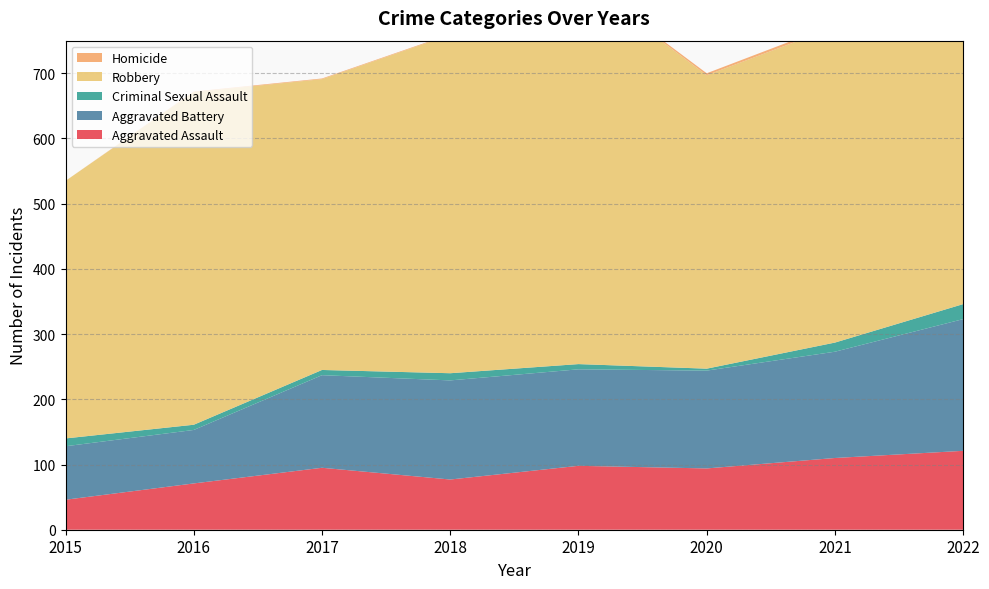

Reading right to left, transcribe all the data shown in this chart.

Aggravated Assault: 2022=121	2021=110	2020=94	2019=98	2018=77	2017=95	2016=71	2015=46
Aggravated Battery: 2022=202	2021=163	2020=150	2019=148	2018=152	2017=142	2016=82	2015=82
Criminal Sexual Assault: 2022=23	2021=14	2020=3	2019=8	2018=11	2017=8	2016=8	2015=12
Robbery: 2022=520	2021=484	2020=450	2019=591	2018=519	2017=446	2016=510	2015=395
Homicide: 2022=5	2021=4	2020=3	2019=2	2018=1	2017=1	2016=1	2015=0